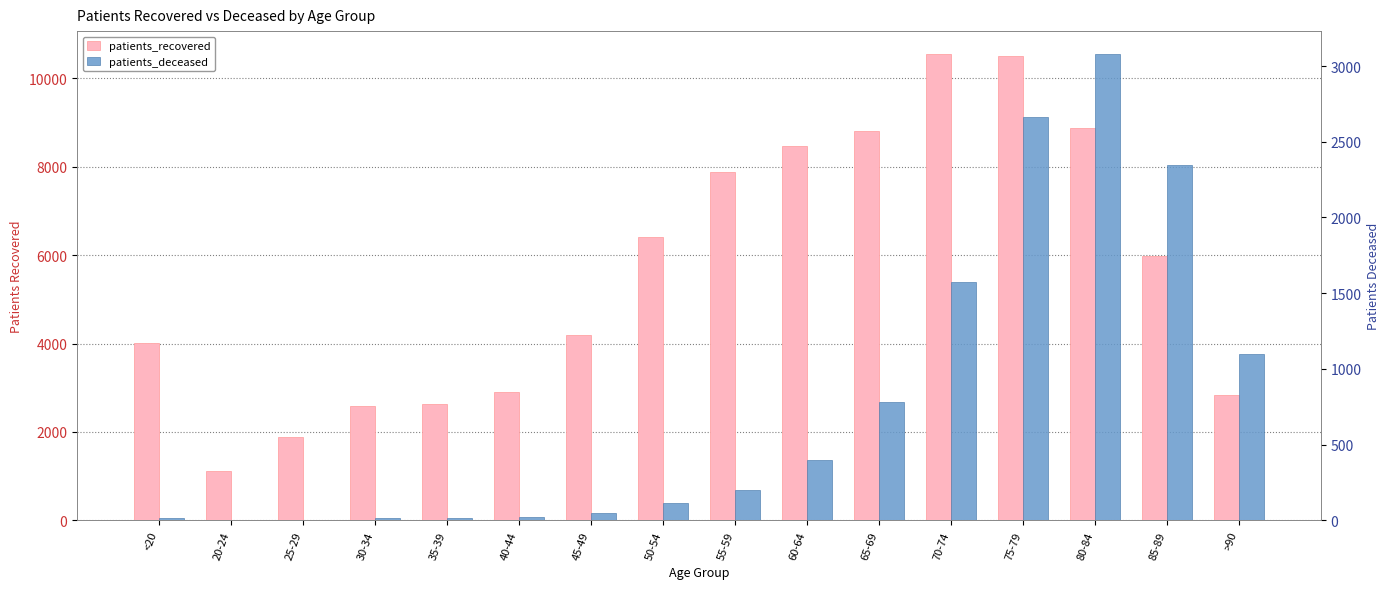

Which category has the lowest value in the patients_deceased series?

20-24